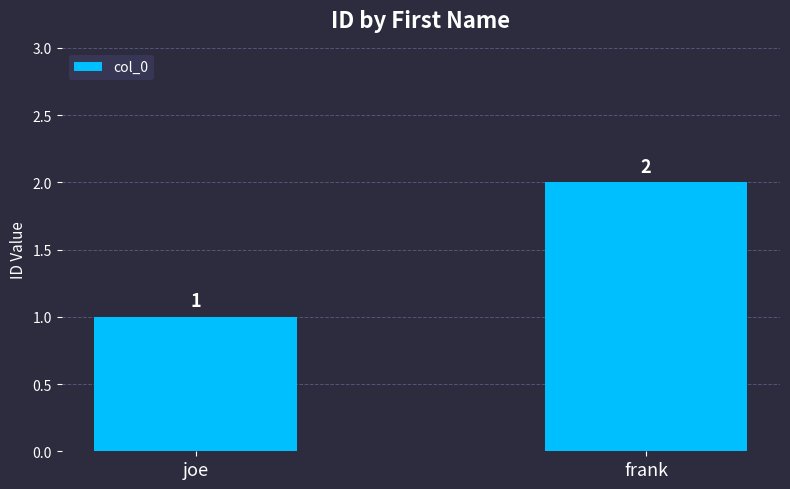

The value at frank is 3. True or false?

False